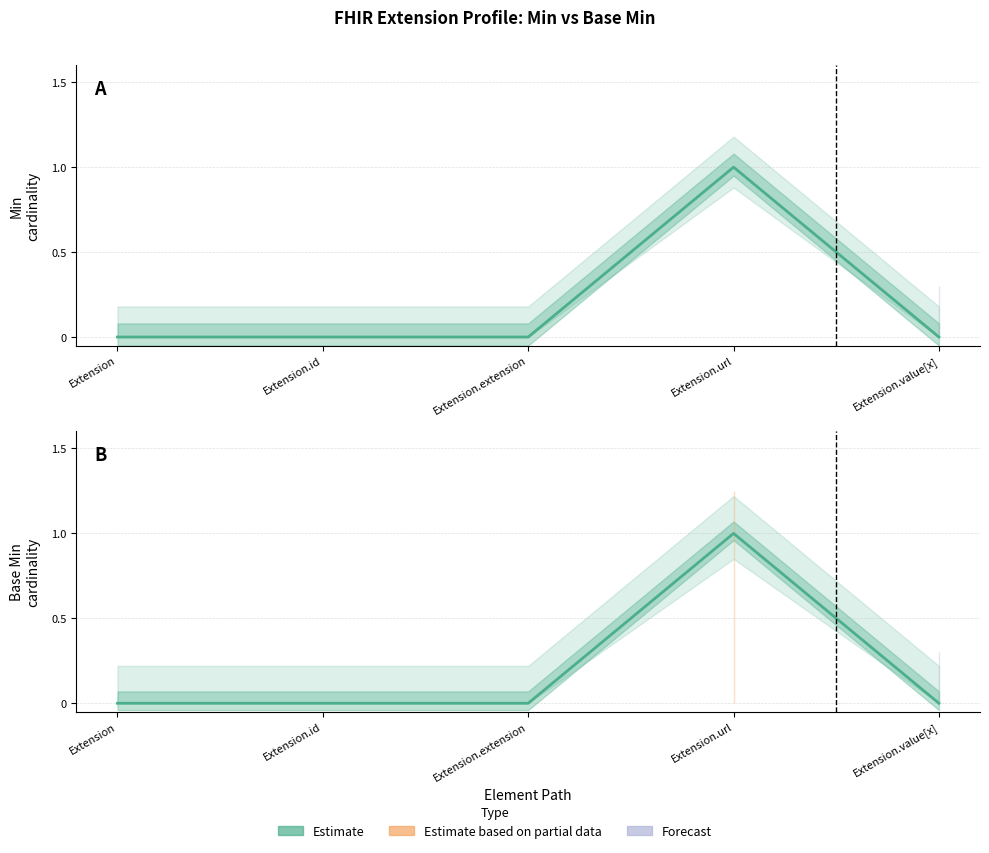

Is the value of Min (Estimate) at Extension greater than the value of Base Min (Estimate) at Extension.extension?

No